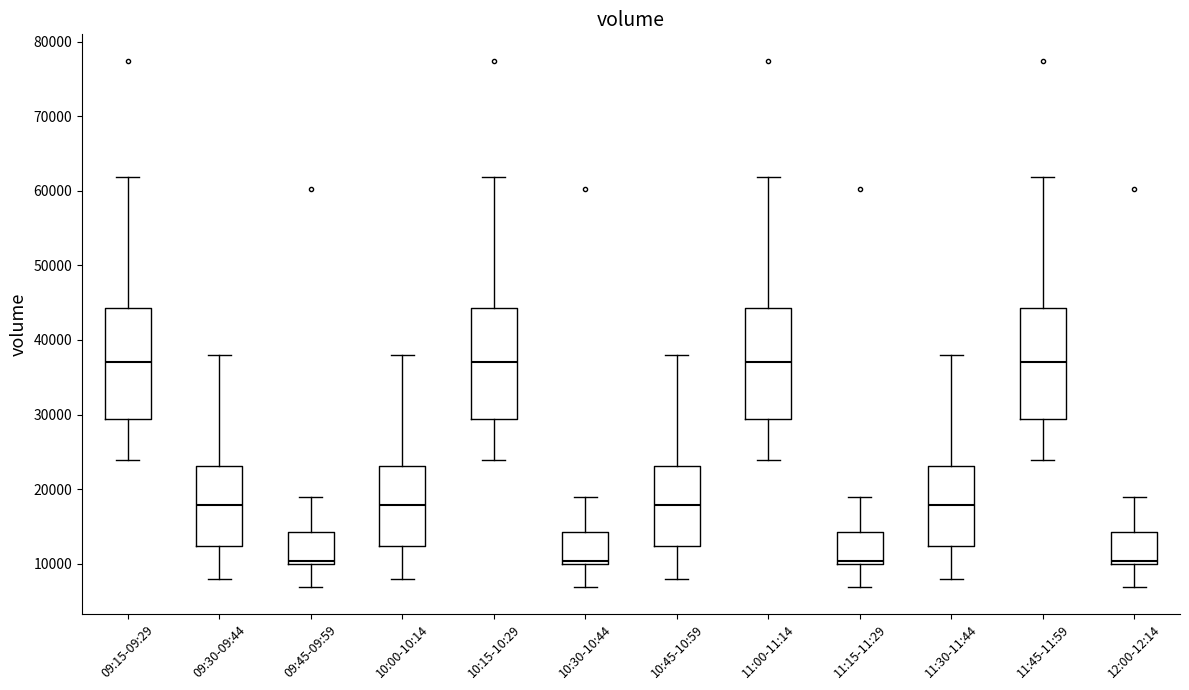

Where does the upper whisker of the box for 09:45-09:59 end on the y-axis? The values are not printed on the chart, so give them approximately, as read against the axis.

19000